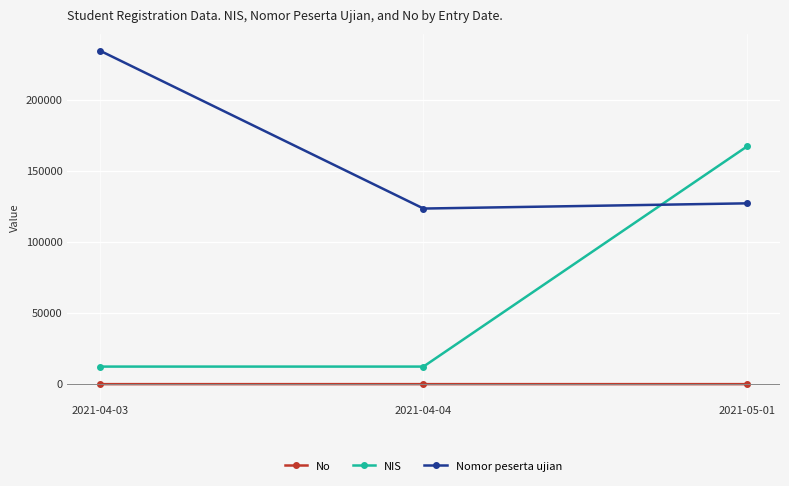

What is the value of the Nomor peserta ujian point at the 1st from the left?

234556